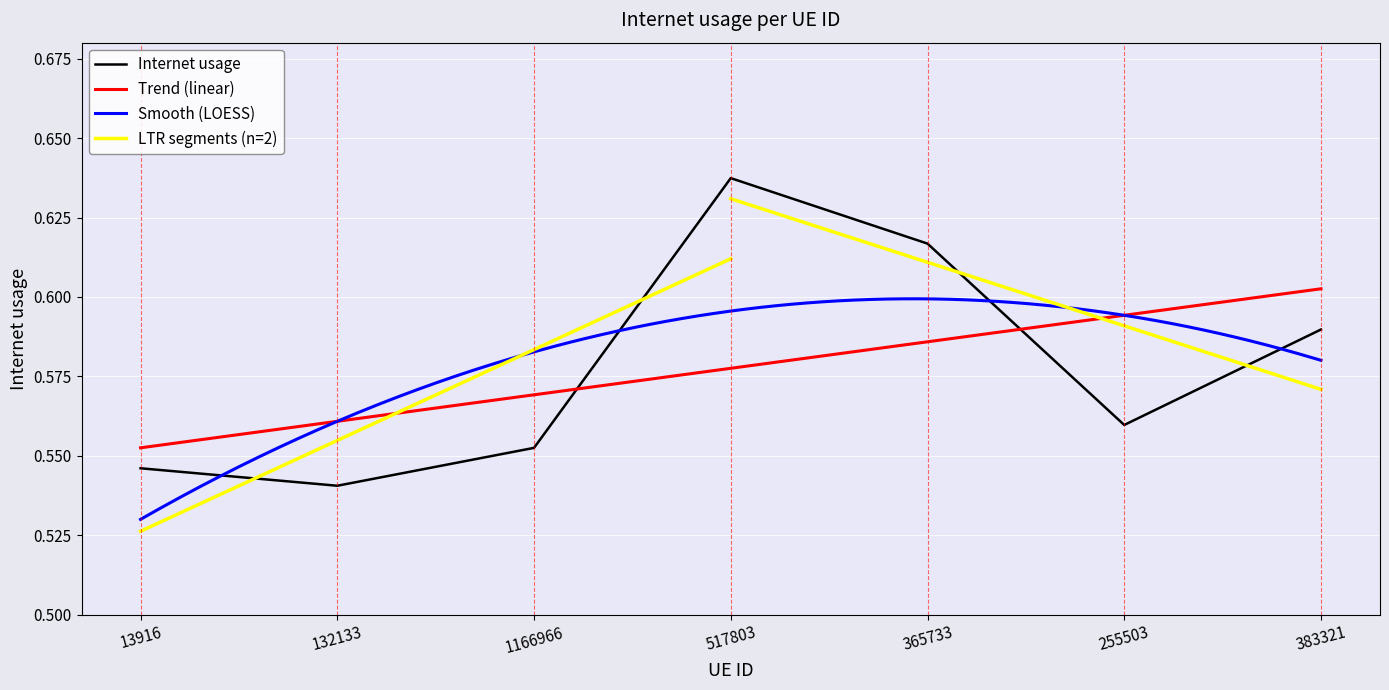

Which label corresponds to the largest value in the chart?

517803